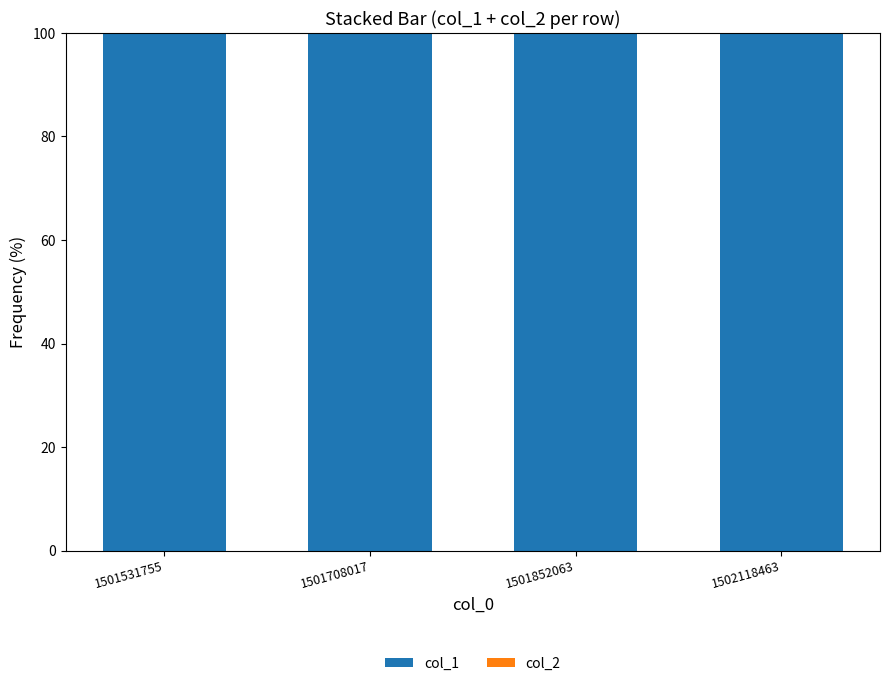

Between 1501531755 and 1501852063, which series saw the biggest shift?

col_1